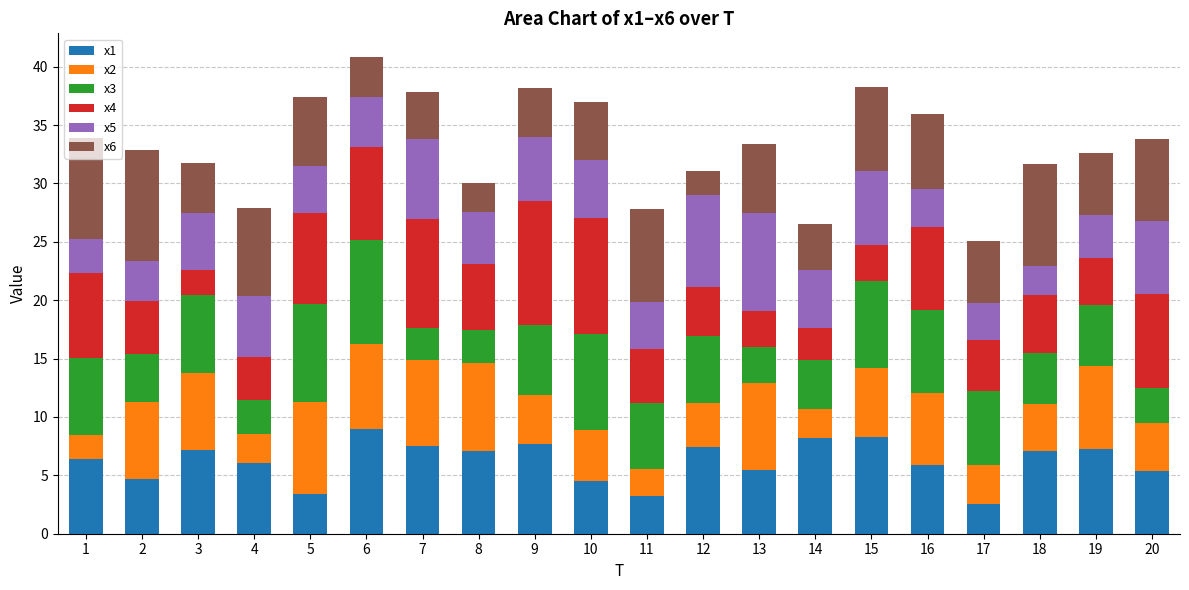

What are all the series names shown in the legend?

x1, x2, x3, x4, x5, x6